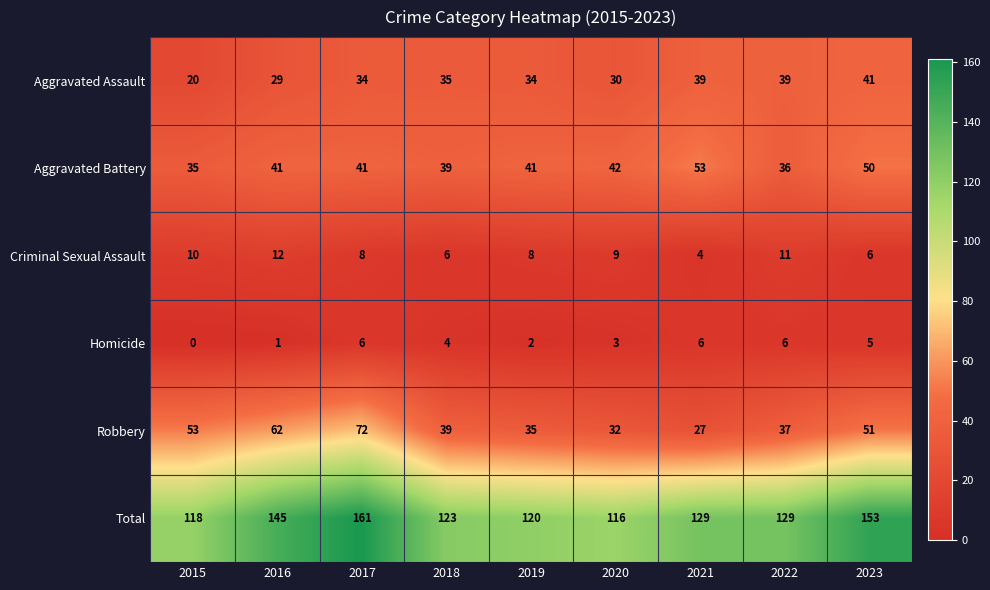

The Robbery series shows 56 at 2020. True or false?

False